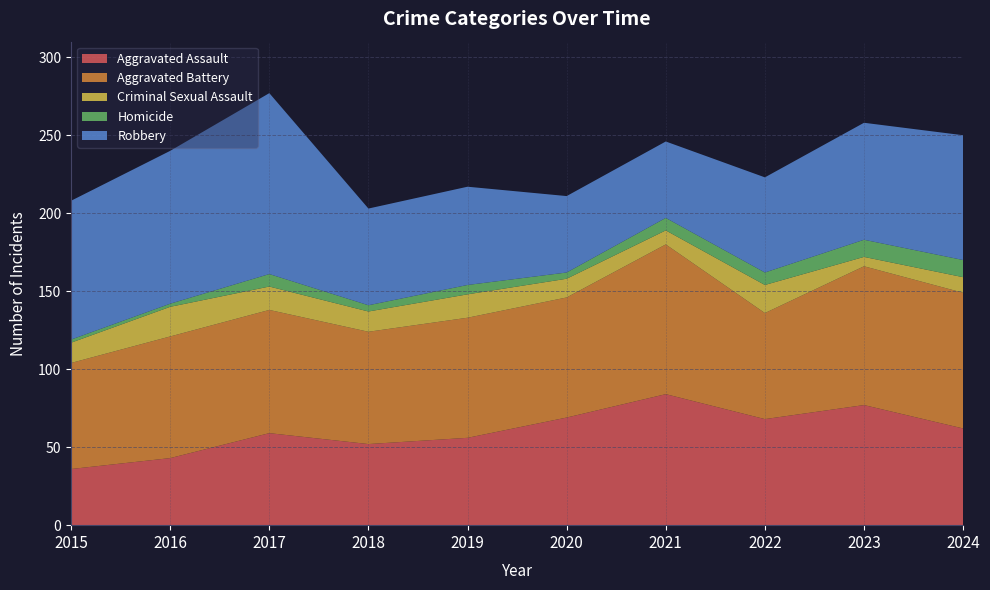

Reading left to right, extract all data points from this chart.

Aggravated Assault: 2015=36	2016=43	2017=59	2018=52	2019=56	2020=69	2021=84	2022=68	2023=77	2024=62
Aggravated Battery: 2015=68	2016=78	2017=79	2018=72	2019=77	2020=77	2021=96	2022=68	2023=89	2024=87
Criminal Sexual Assault: 2015=13	2016=19	2017=15	2018=13	2019=15	2020=12	2021=9	2022=18	2023=6	2024=10
Homicide: 2015=2	2016=2	2017=8	2018=4	2019=6	2020=4	2021=8	2022=8	2023=11	2024=11
Robbery: 2015=89	2016=98	2017=116	2018=62	2019=63	2020=49	2021=49	2022=61	2023=75	2024=80